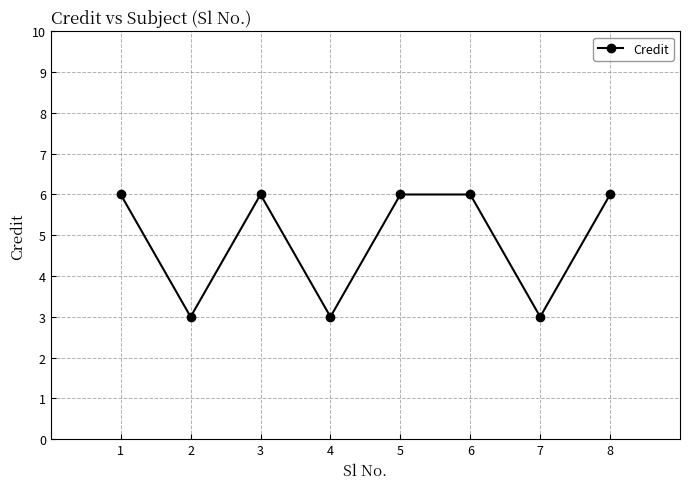

True or false: the data has more than 0 interior local peaks.

True